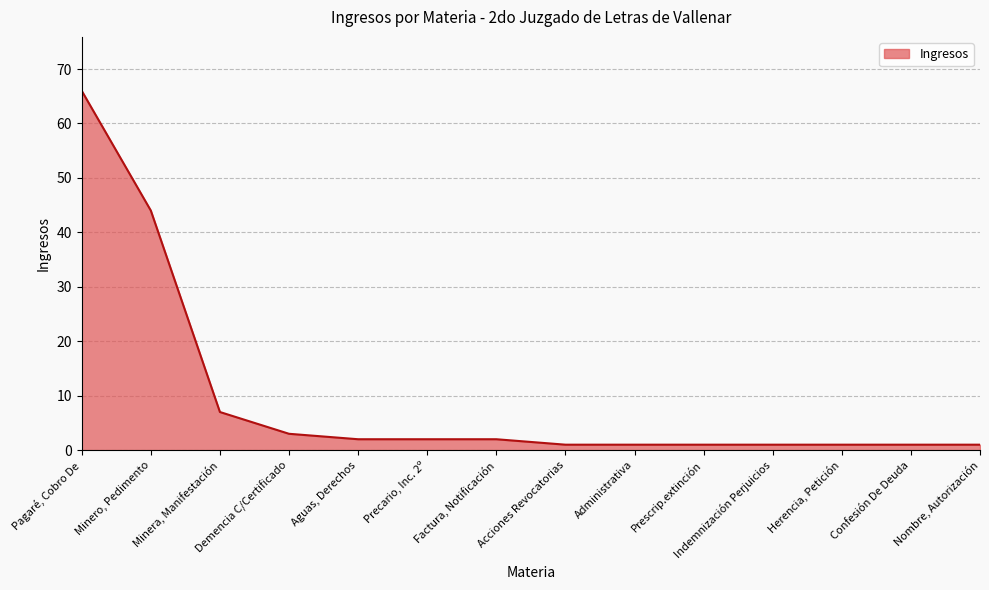

Where does the data first go above 2?

Pagaré, Cobro De